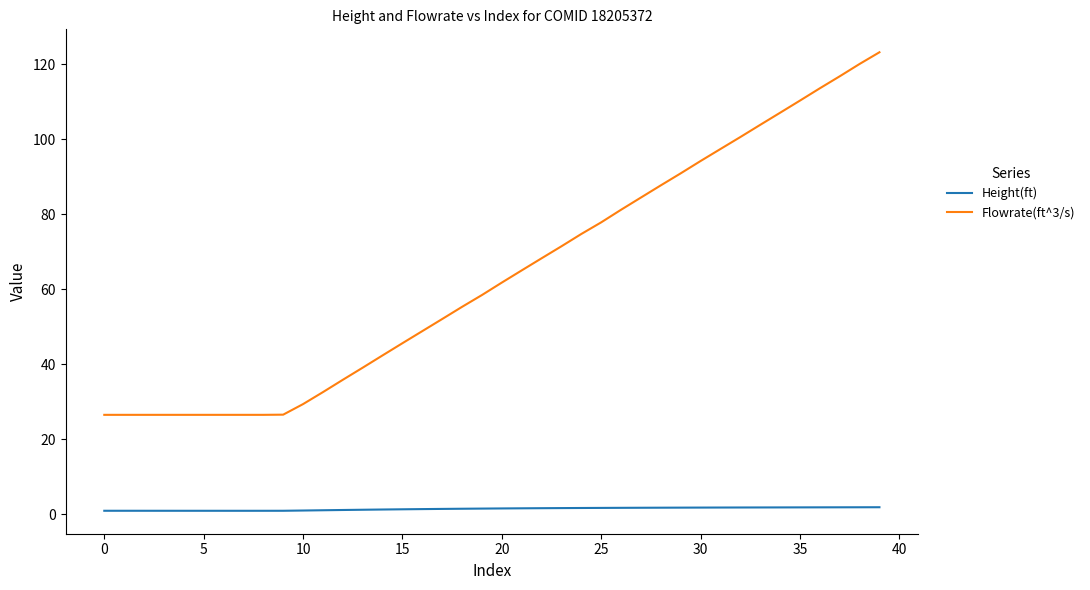

What is the difference between the maximum and minimum values in the Flowrate(ft^3/s) series?

96.8